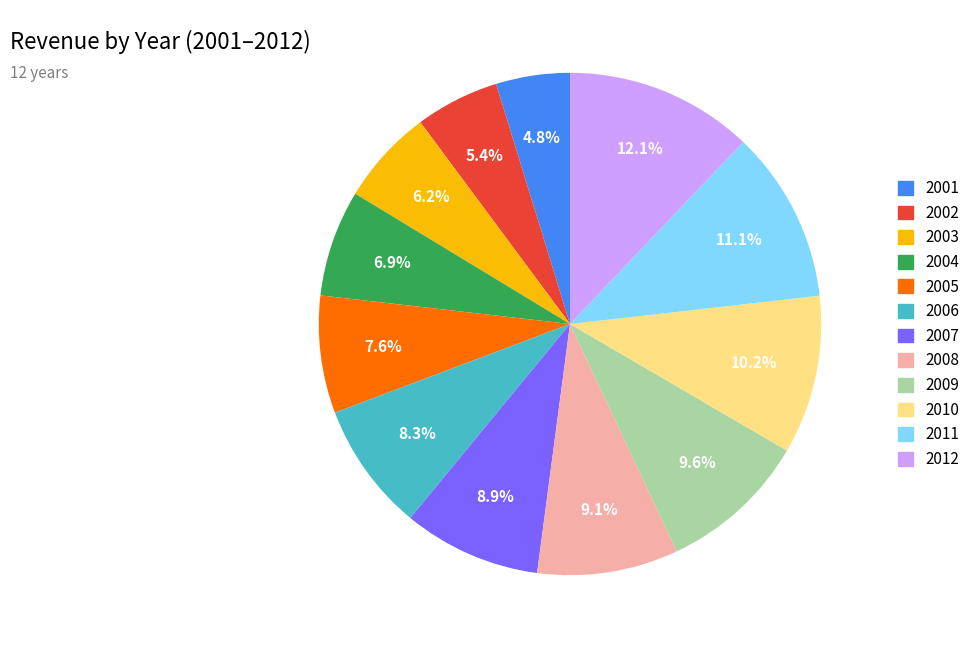

How many slices are in this pie chart?

12